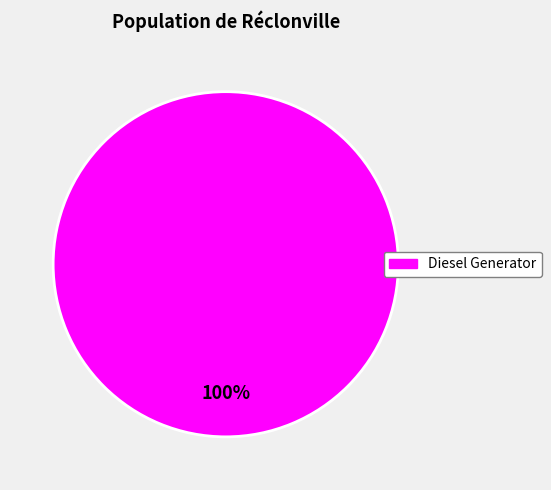

Is there any slice that represents more than half of the pie?

Yes